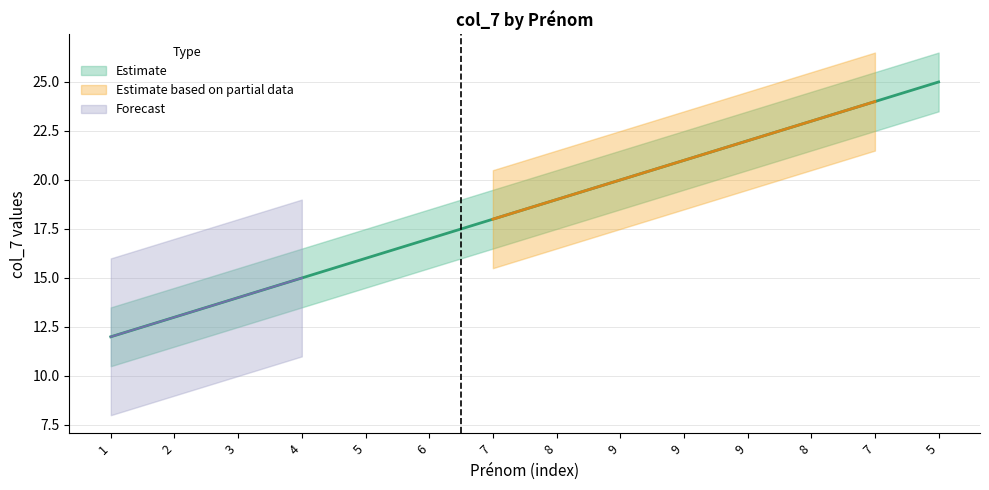

The value at 6 is 17. True or false?

True